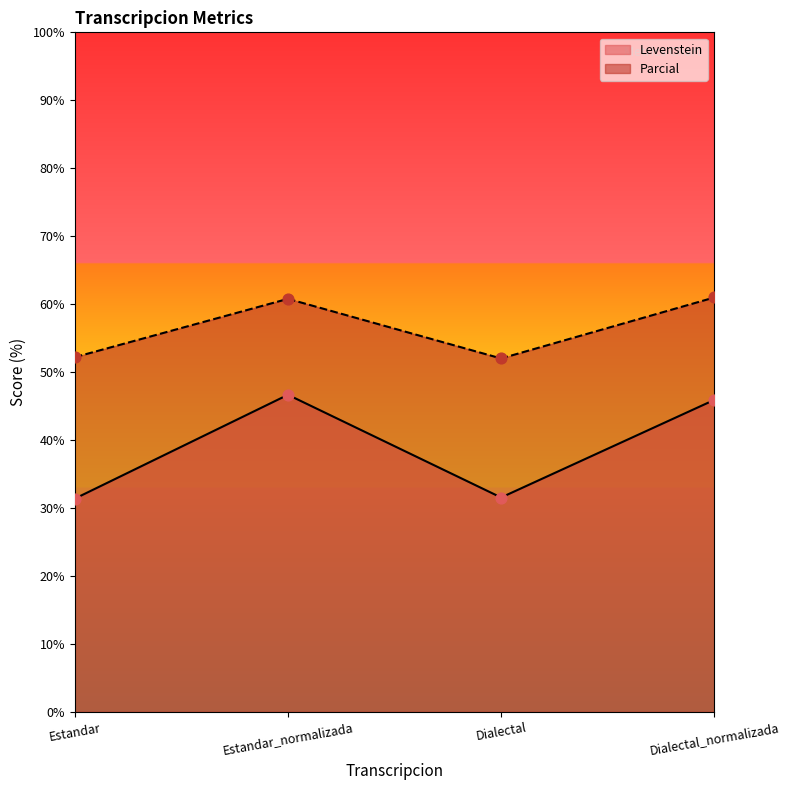

What are all the series names shown in the legend?

Levenstein, Parcial